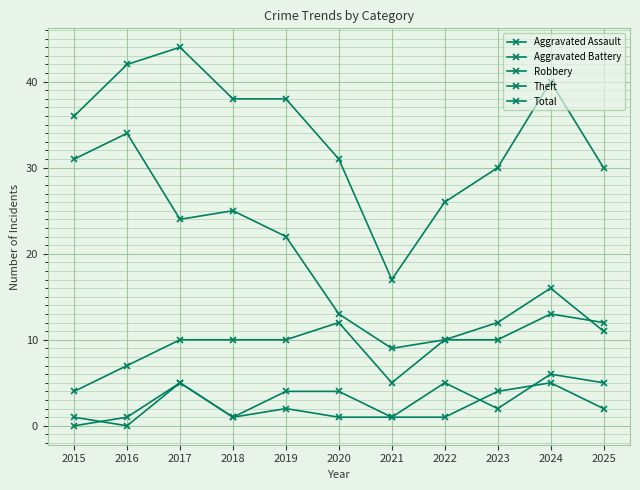

Does the chart display data point markers on the line(s)?

Yes